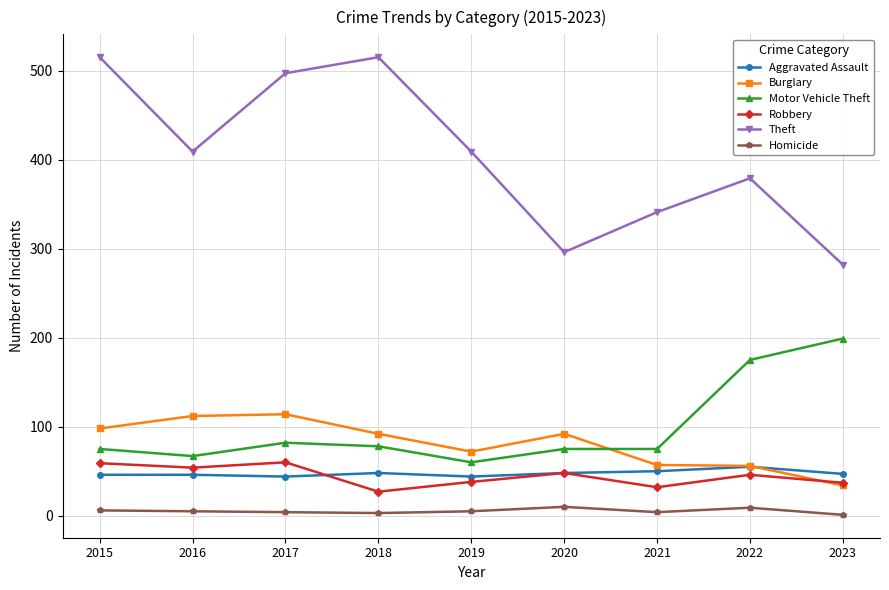

What is the sum of all Homicide values?

47